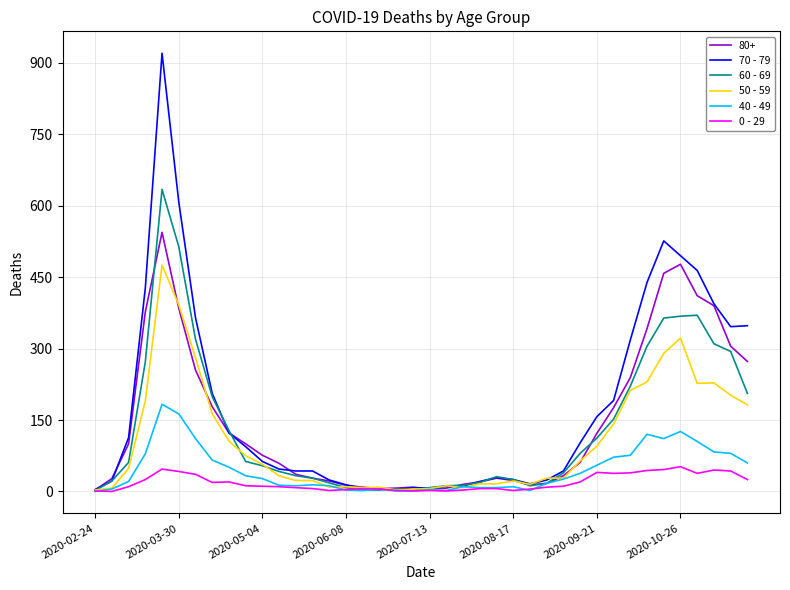

List the series in order of their peak value, highest first.

70 - 79, 60 - 69, 80+, 50 - 59, 40 - 49, 0 - 29